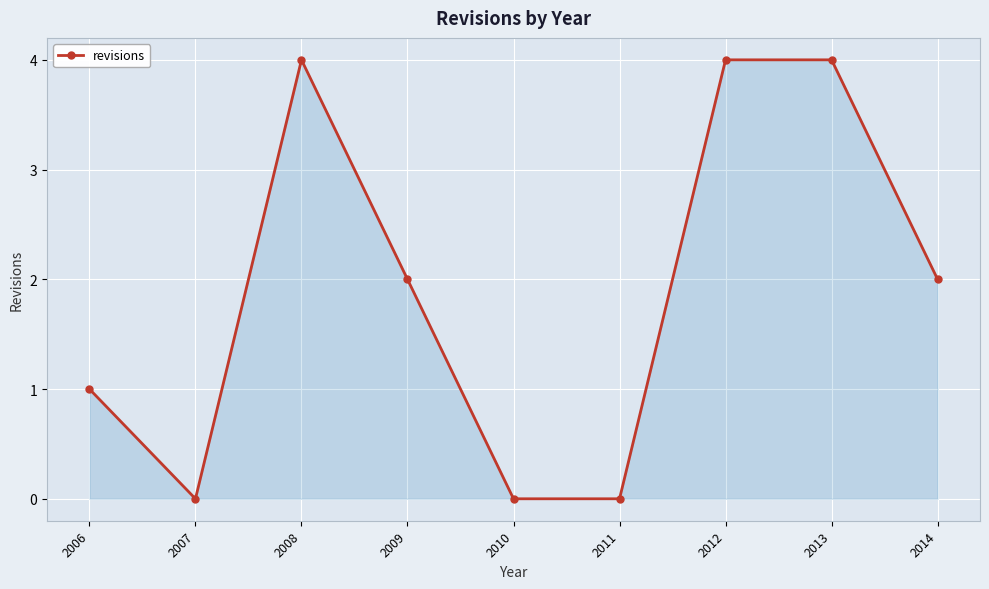

At which label does the data first exceed 2?

2008